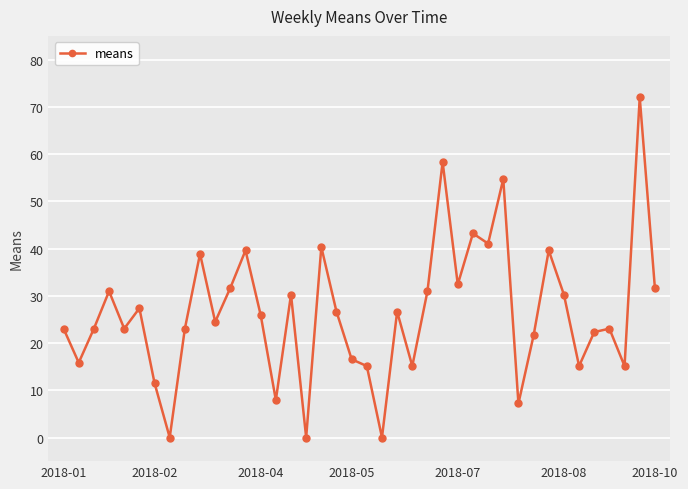

Reading left to right, list all the values displayed in this chart.

23.0	15.8	23.0	31.0	23.0	27.4	11.5	0.0	23.0	38.9	24.5	31.7	39.6	25.9	7.9	30.2	0.0	40.3	26.6	16.6	15.1	0.0	26.6	15.1	31.0	58.3	32.4	43.2	41.0	54.7	7.2	21.6	39.6	30.2	15.1	22.3	23.0	15.1	72.0	31.7